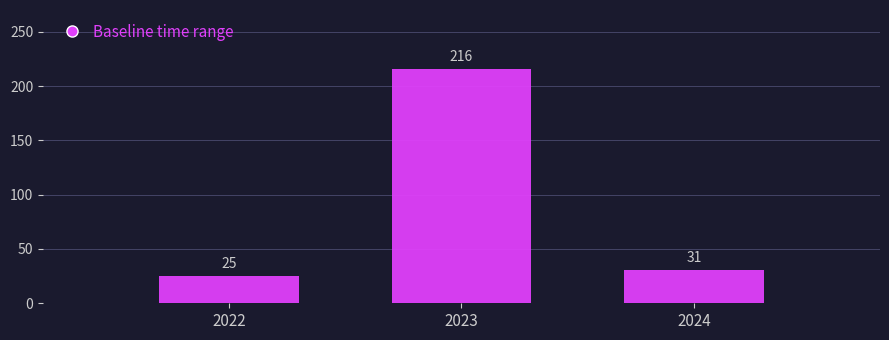

Reading left to right, what are all the values shown in this chart?

25	216	31